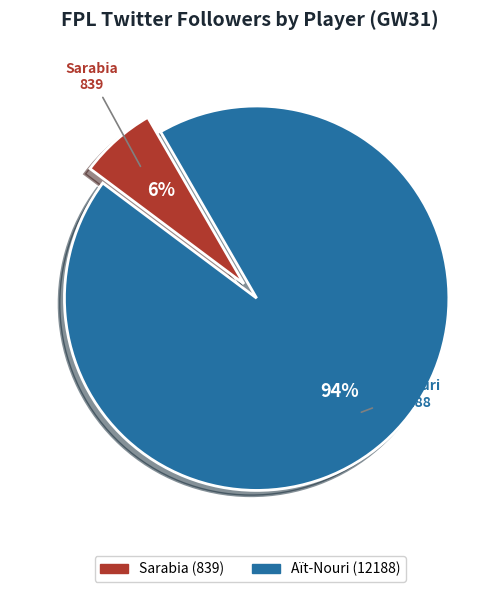

Is there any slice that represents more than half of the pie?

Yes